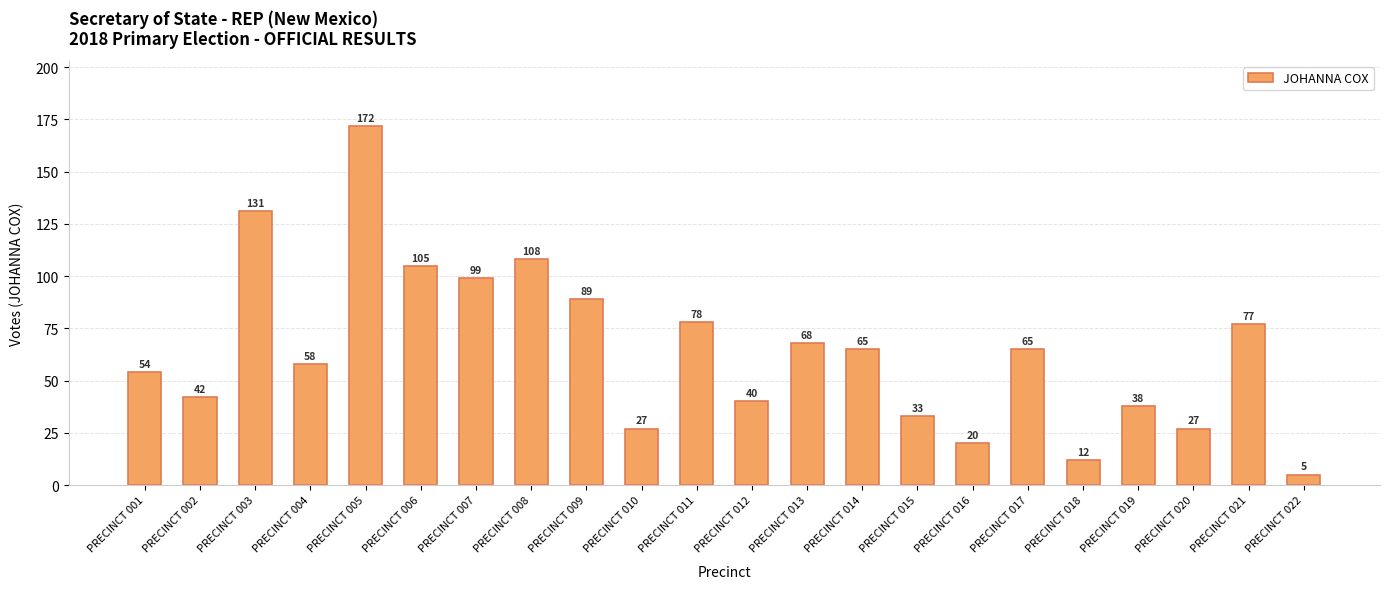

What is the value of the 20th bar from the left?

27